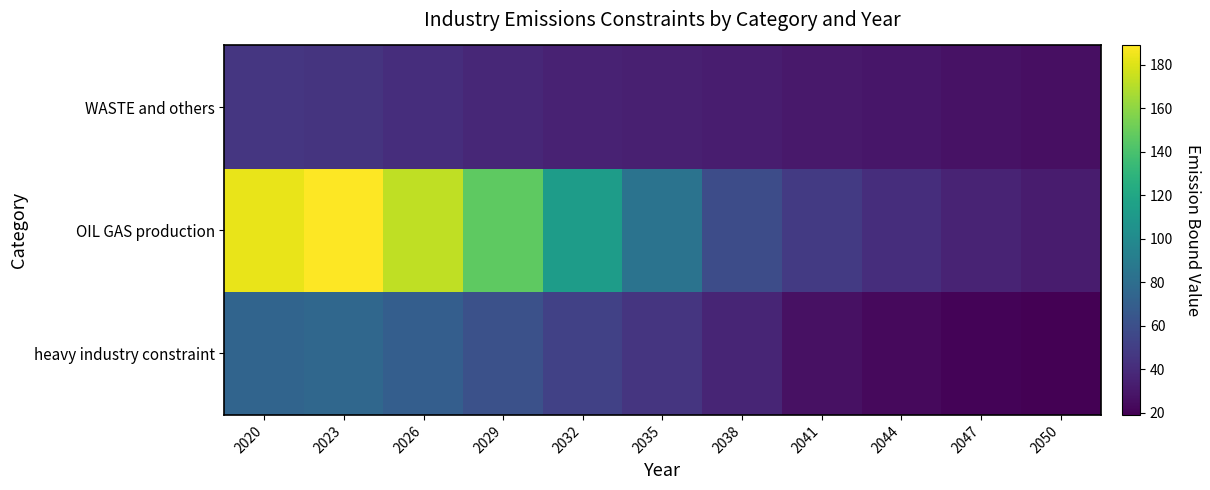

Reading right to left, list all the values displayed in this chart.

heavy industry constraint: 2050=19.1	2047=20.8	2044=23.2	2041=27.1	2038=36.6	2035=45.4	2032=51.6	2029=61.0	2026=69.7	2023=75.9	2020=73.6
OIL GAS production: 2050=31.9	2047=36.3	2044=41.3	2041=47.8	2038=58.9	2035=83.6	2032=113.1	2029=146.9	2026=172.6	2023=188.9	2020=183.4
WASTE and others: 2050=26.4	2047=27.6	2044=29.1	2041=30.8	2038=32.5	2035=34.1	2032=35.6	2029=37.9	2026=41.4	2023=44.9	2020=46.1